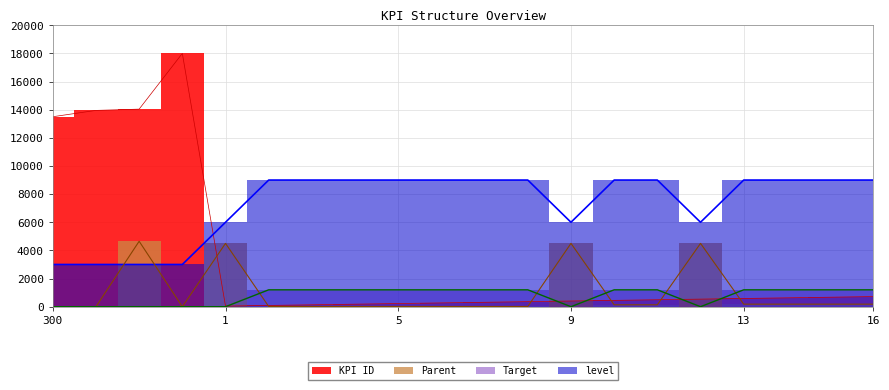

Where do Target and KPI ID first cross each other?

1 and 2